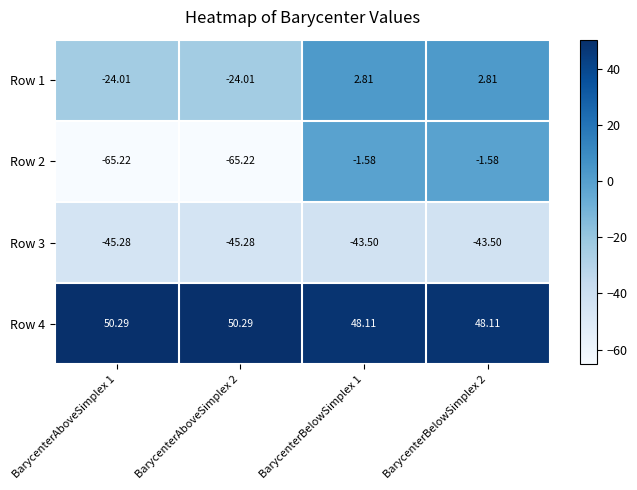

Is the value of Row 4 at BarycenterBelowSimplex 2 greater than the value of Row 1 at BarycenterAboveSimplex 2?

Yes